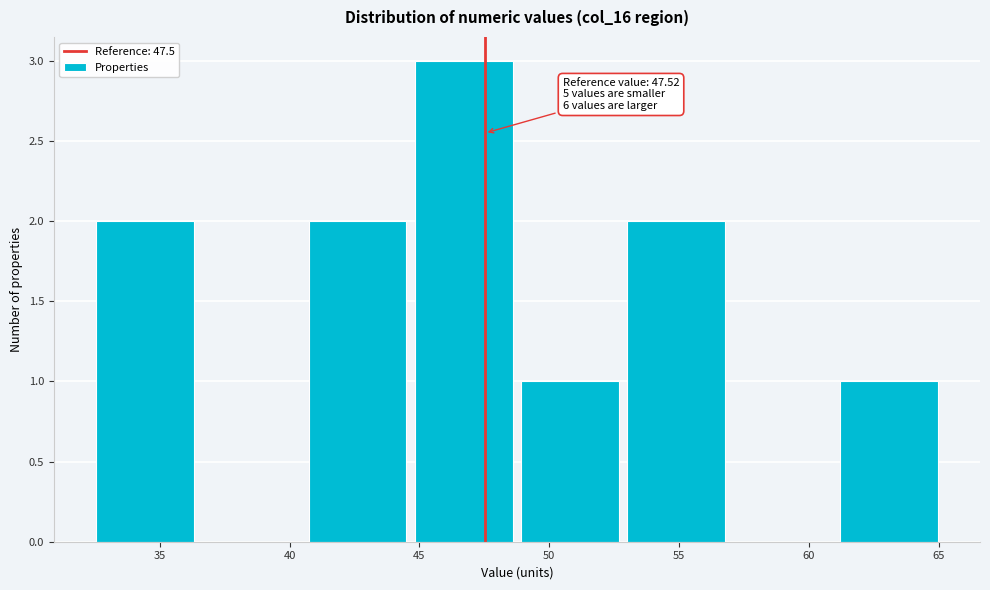

Which range on the x-axis has the tallest bar?

44.5 to 49.0